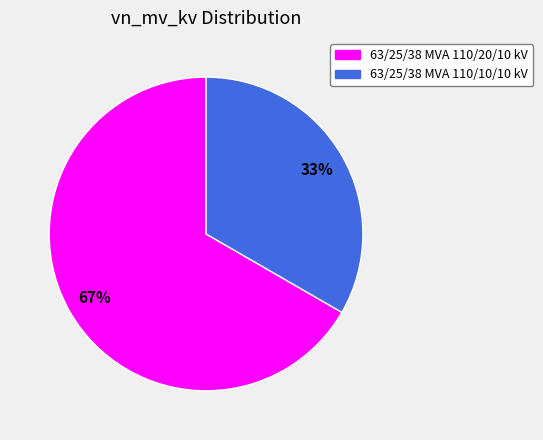

To the nearest percent, what is the average slice percentage?

50%